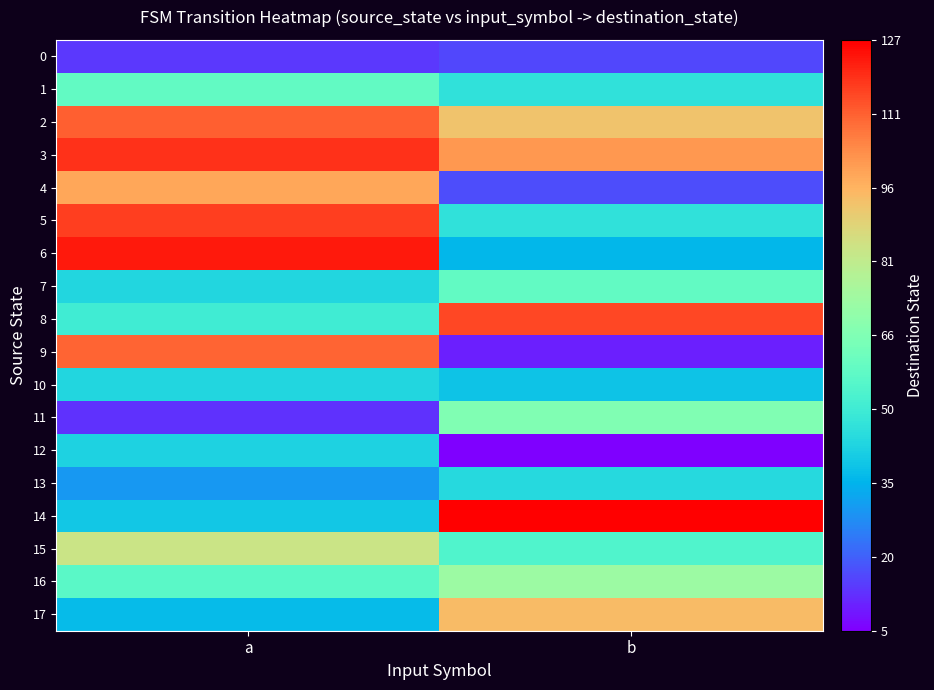

How many distinct data groups are displayed?

18